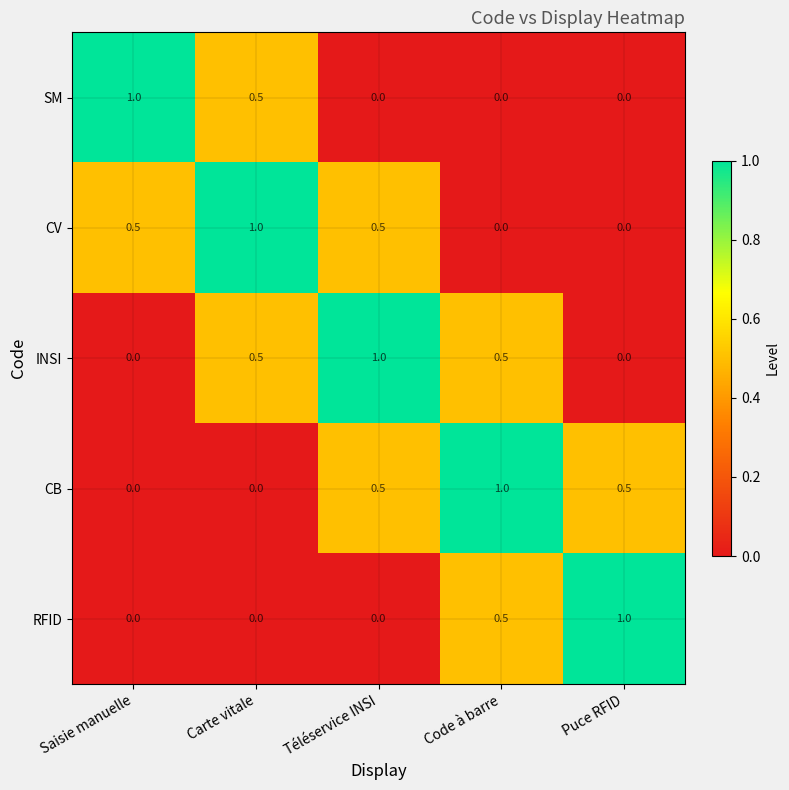

What is the difference between the maximum and second lowest values in the CV series?

1.0